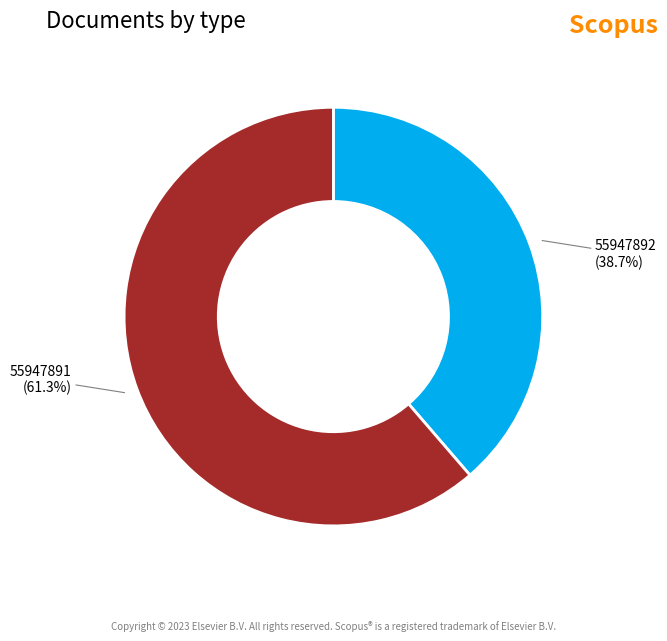

Approximately how many times larger is the value at 55947892 compared to 55947891?

0.6